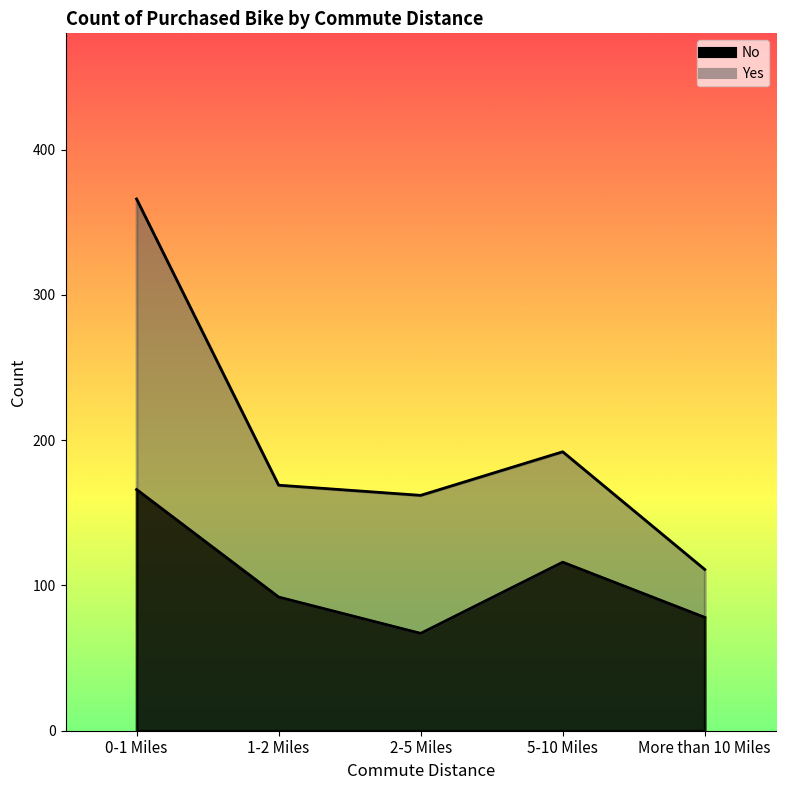

Which label corresponds to the smallest value in the chart?

2-5 Miles